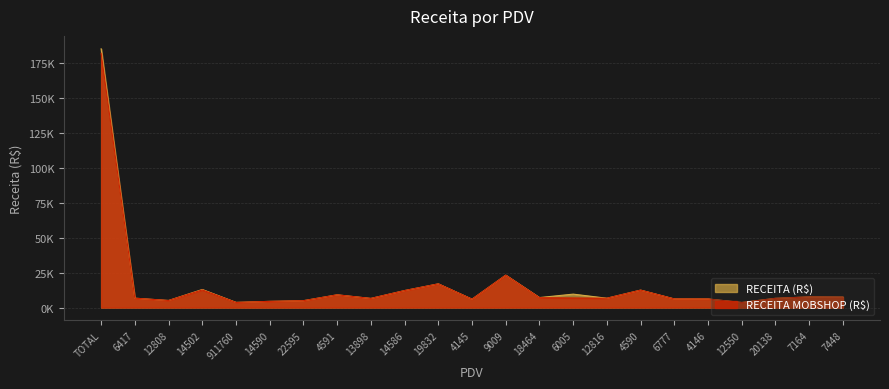

How many distinct data groups are displayed?

2